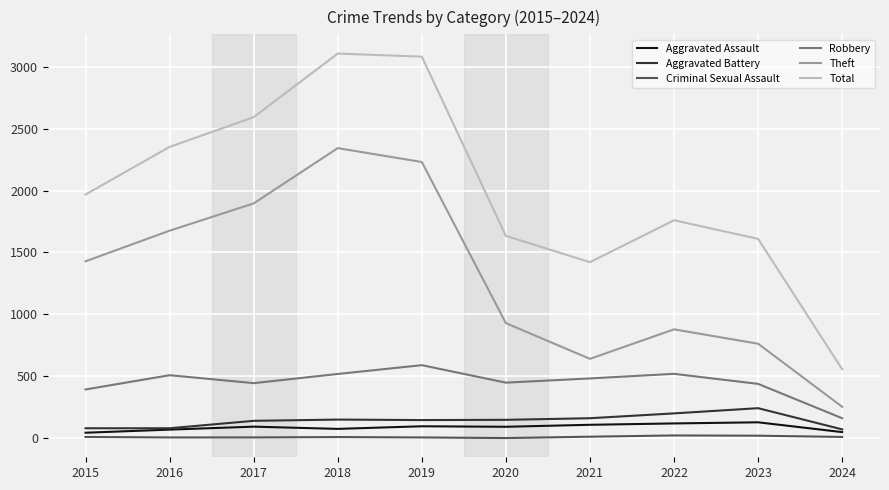

Between 2015 and 2023, which series saw the biggest shift?

Theft